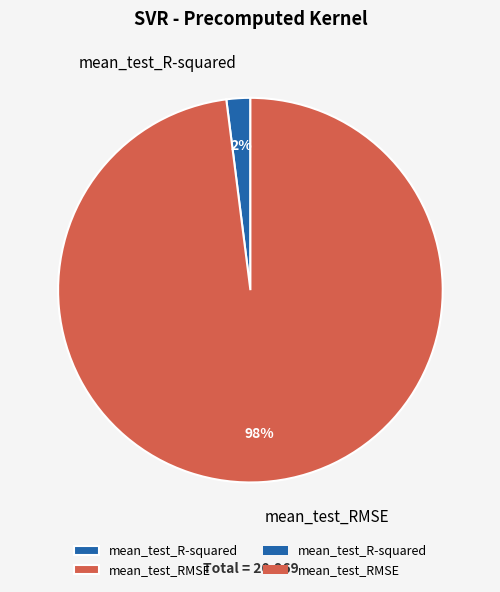

How many segments does this pie chart have?

2